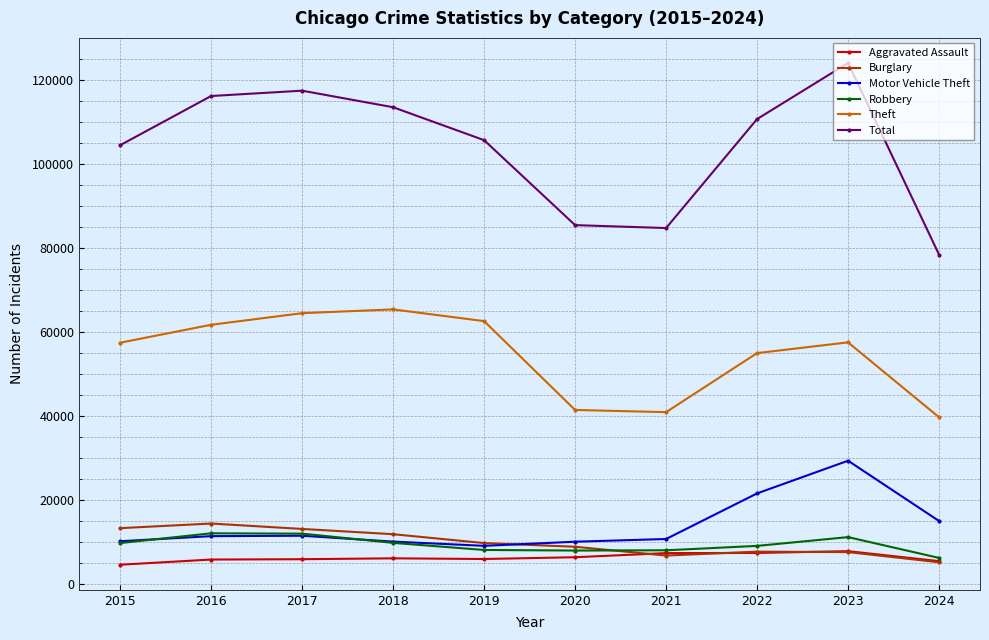

What is the smallest value displayed?

4480